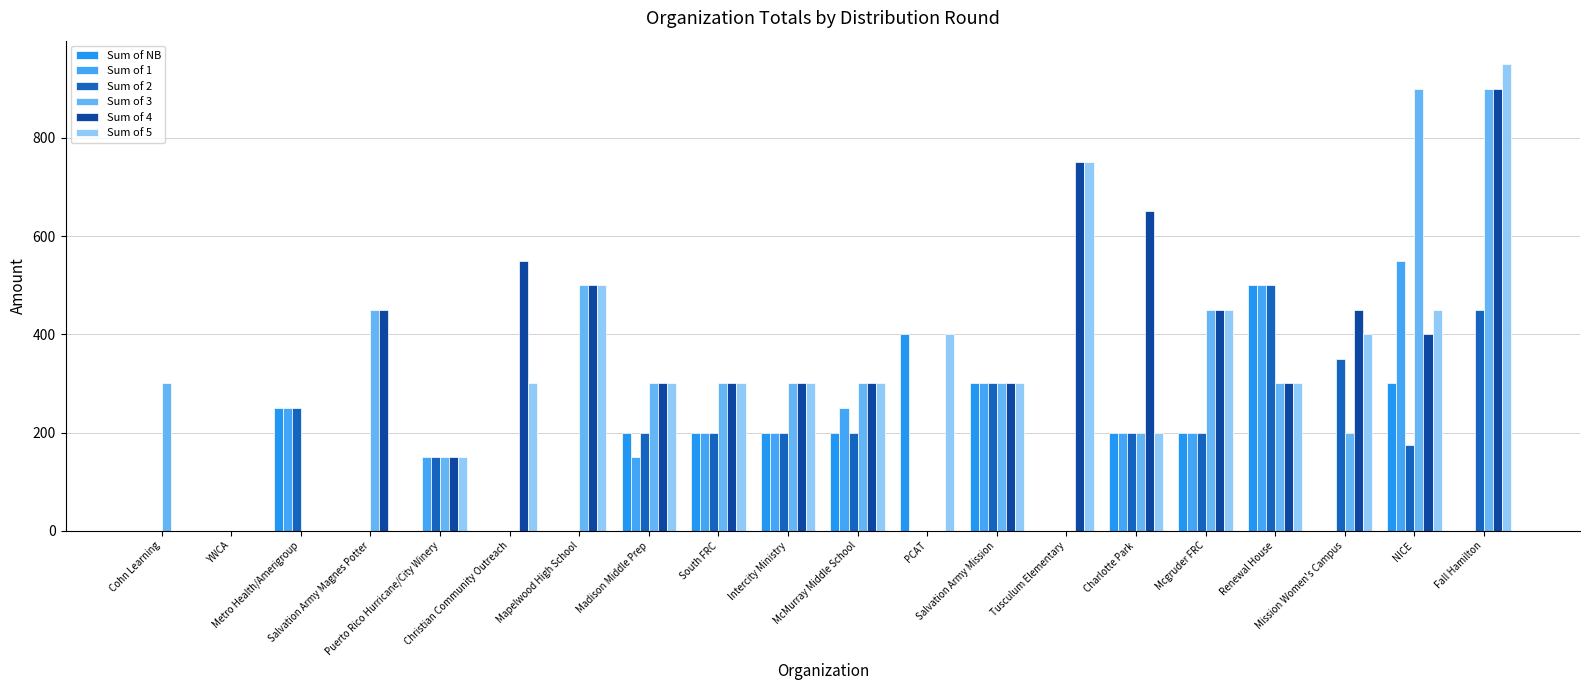

Reading right to left, list all the values displayed in this chart.

Sum of NB: 0	300	0	500	200	200	0	300	400	200	200	200	200	0	0	0	0	250	0	0
Sum of 1: 0	550	0	500	200	200	0	300	0	250	200	200	150	0	0	150	0	250	0	0
Sum of 2: 450	175	350	500	200	200	0	300	0	200	200	200	200	0	0	150	0	250	0	0
Sum of 3: 900	900	200	300	450	200	0	300	0	300	300	300	300	500	0	150	450	0	0	300
Sum of 4: 900	400	450	300	450	650	750	300	0	300	300	300	300	500	550	150	450	0	0	0
Sum of 5: 950	450	400	300	450	200	750	300	400	300	300	300	300	500	300	150	0	0	0	0